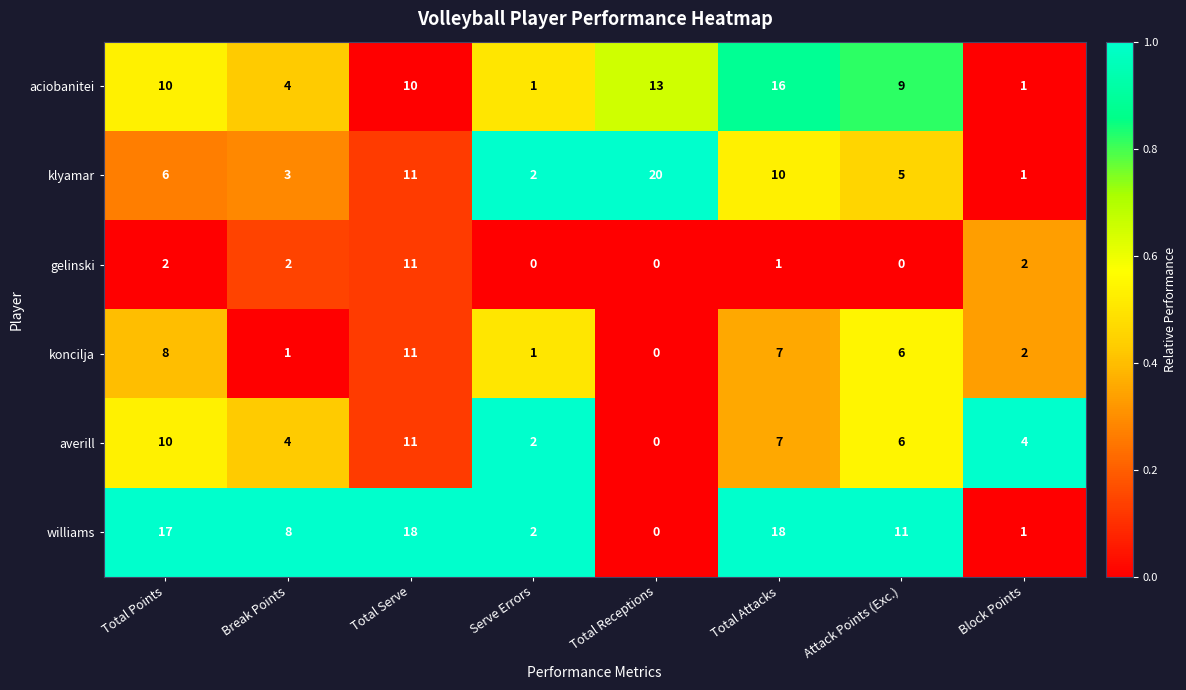

Which series has the largest total across all categories?

williams